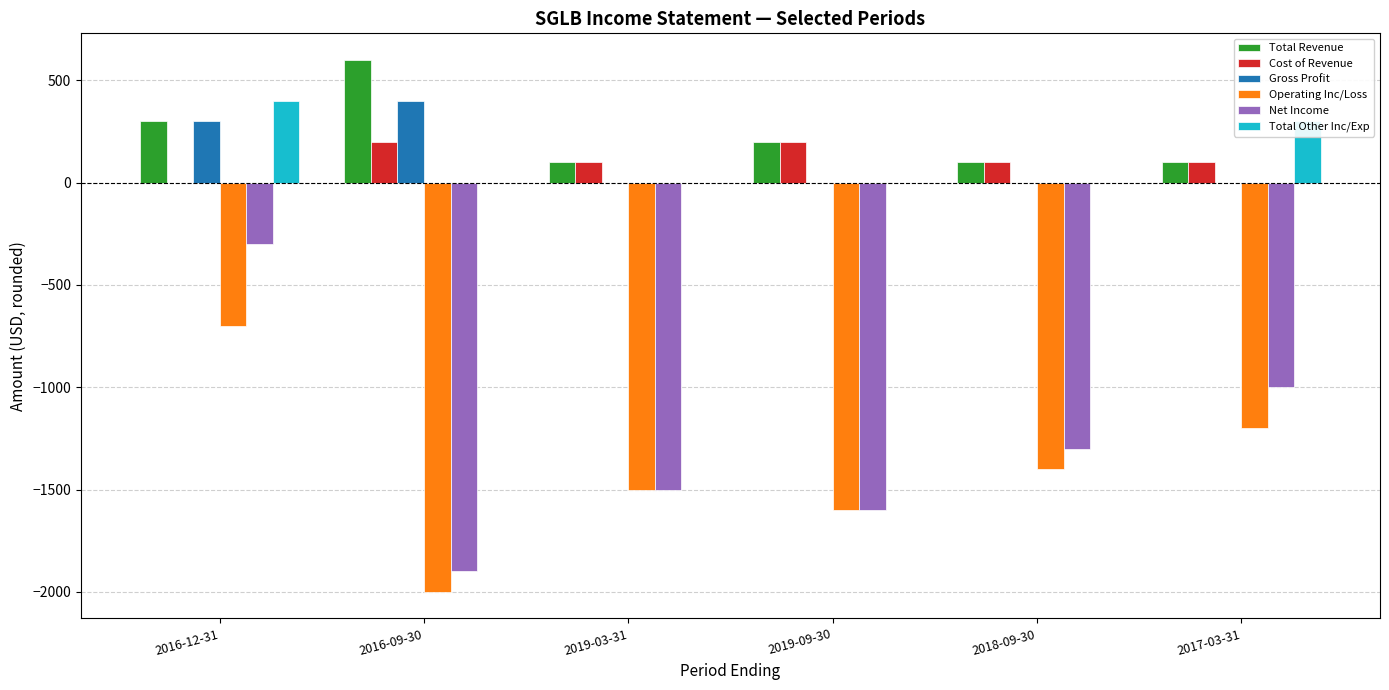

Where does the Total Revenue series first go above 200?

2016-12-31